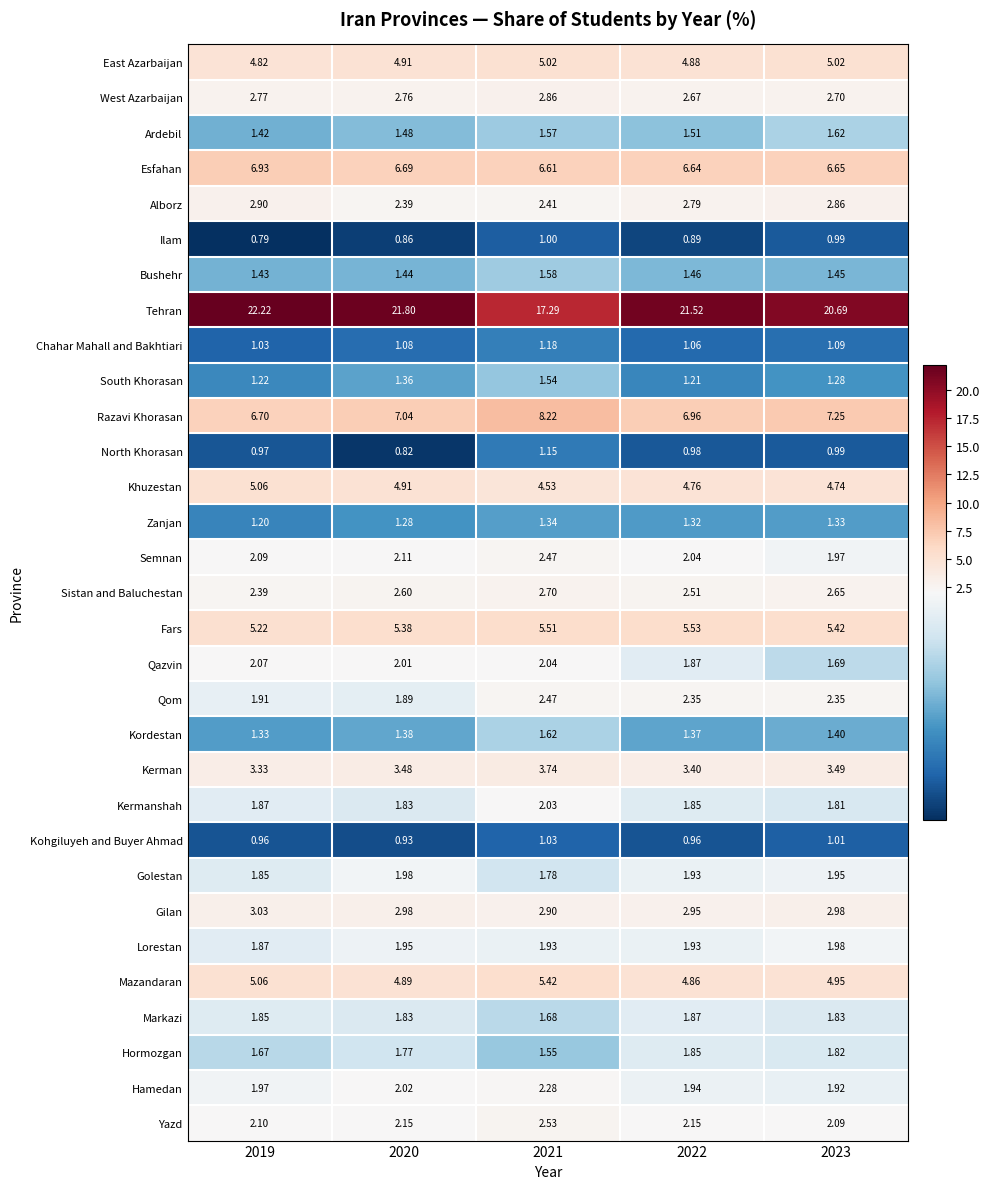

Which series has the largest total across all categories?

Tehran